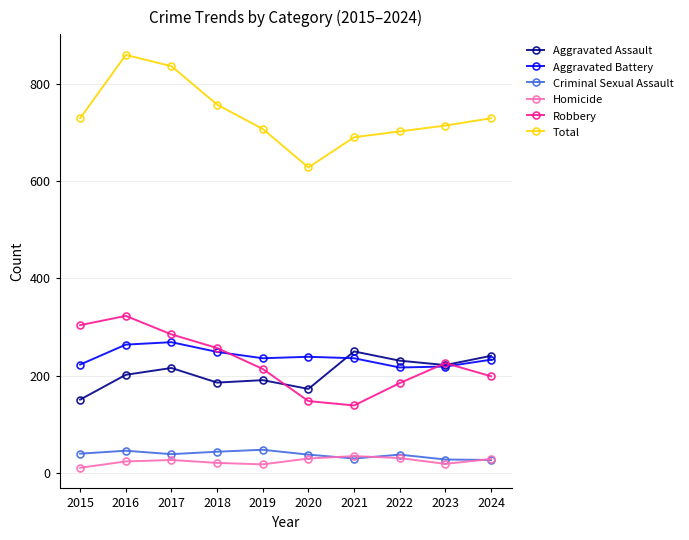

In Homicide, how many points are higher than both neighbors (excluding endpoints)?

2